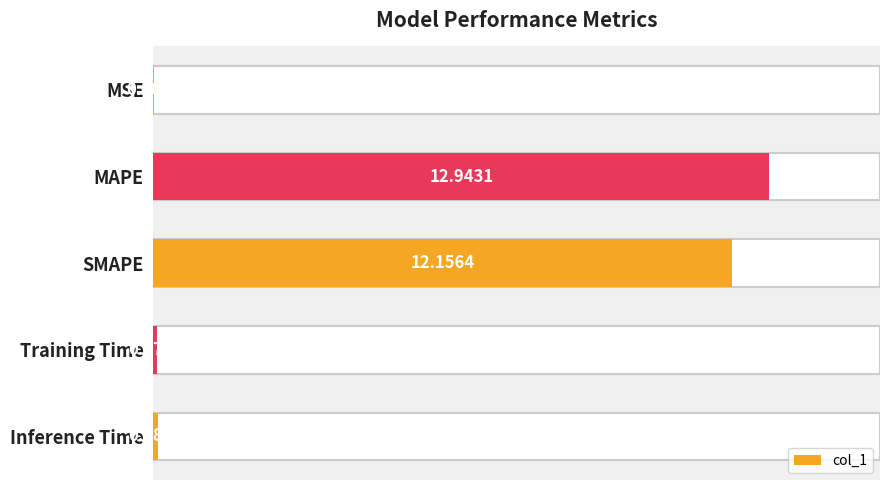

What is the change in value from 0 to 4?

+0.1